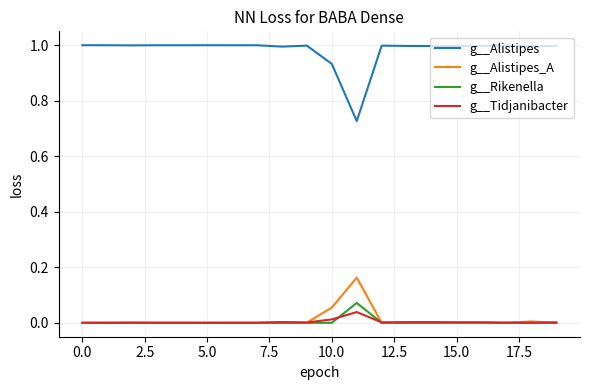

Which series has the widest spread of values?

g__Alistipes